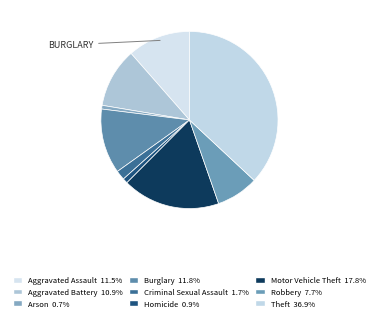

Is there any slice that represents more than half of the pie?

No